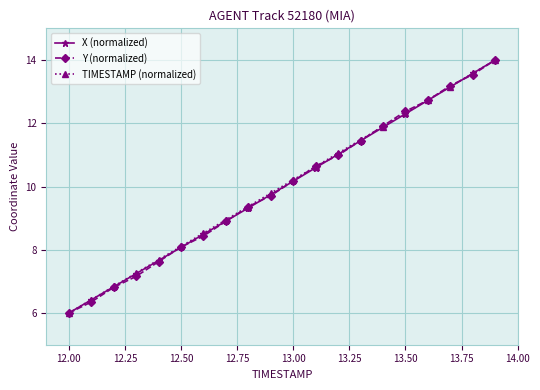

At how many categories does at least one series exceed 13?

3